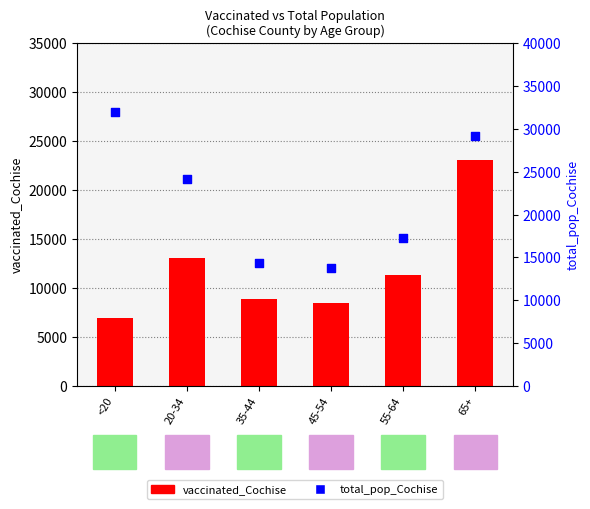

Which series contains the highest Y value?

total_pop_Cochise